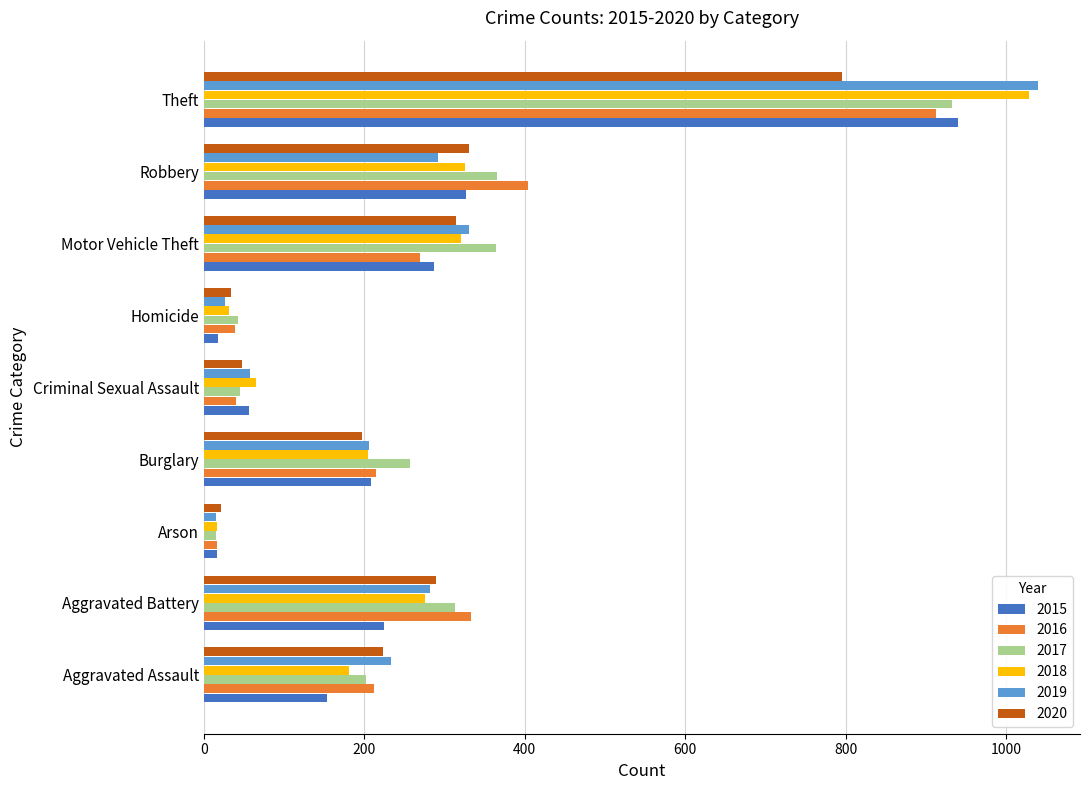

Is the value of 2020 at Criminal Sexual Assault greater than the value of 2018 at Arson?

Yes